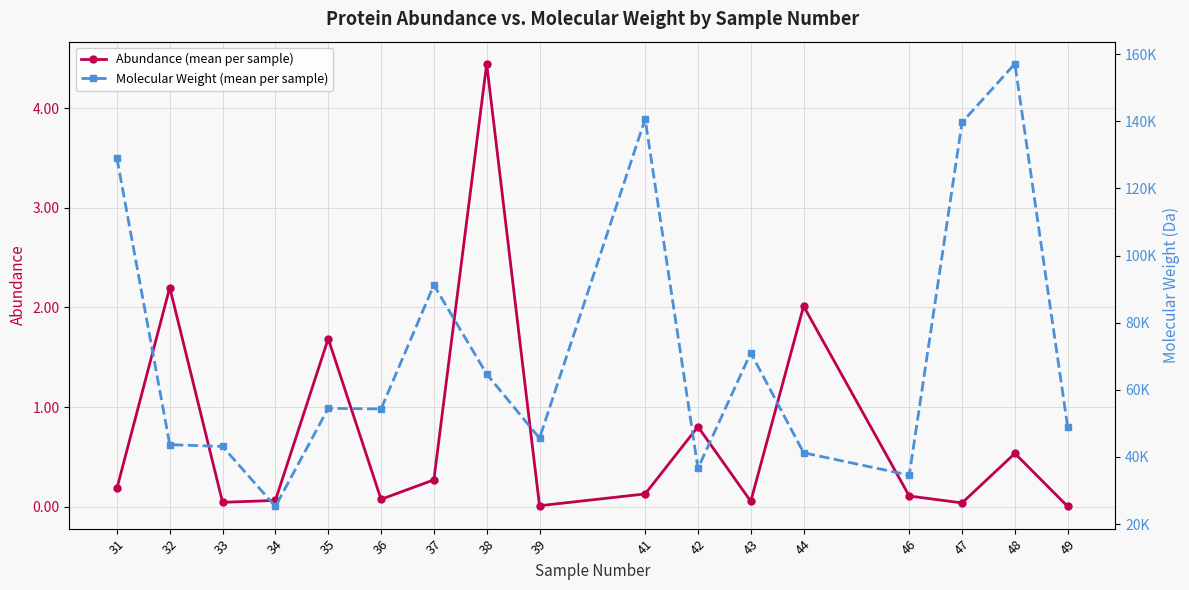

Which label corresponds to the smallest value in the chart?

49